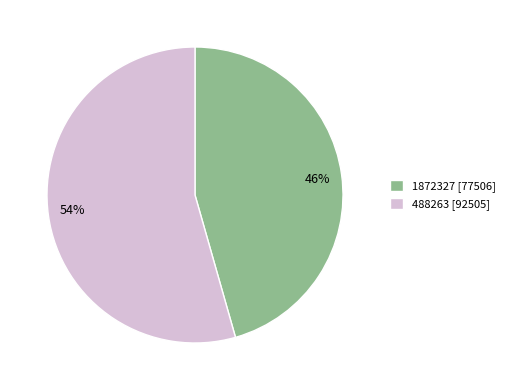

Is it true that 488263 is 42% of the pie?

False